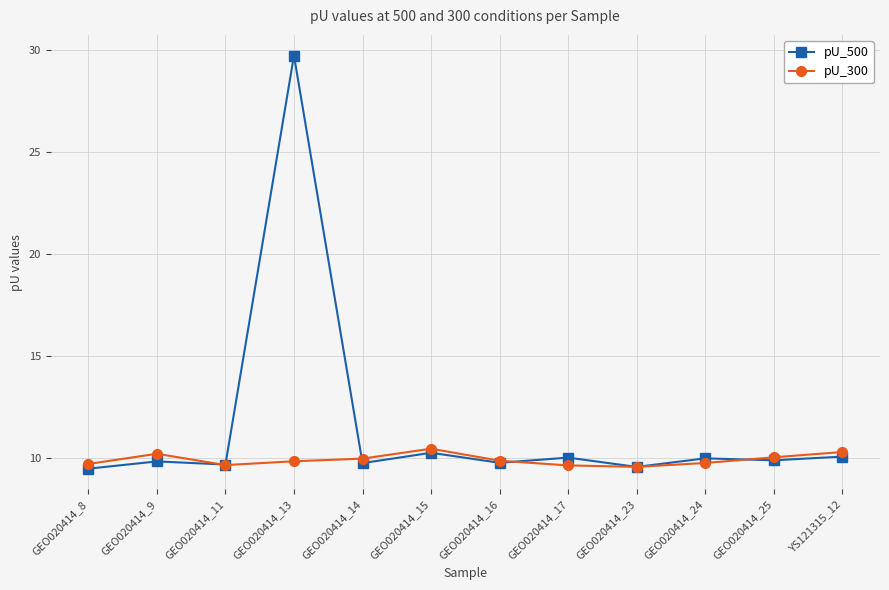

List the series in order of their peak value, lowest first.

pU_300, pU_500